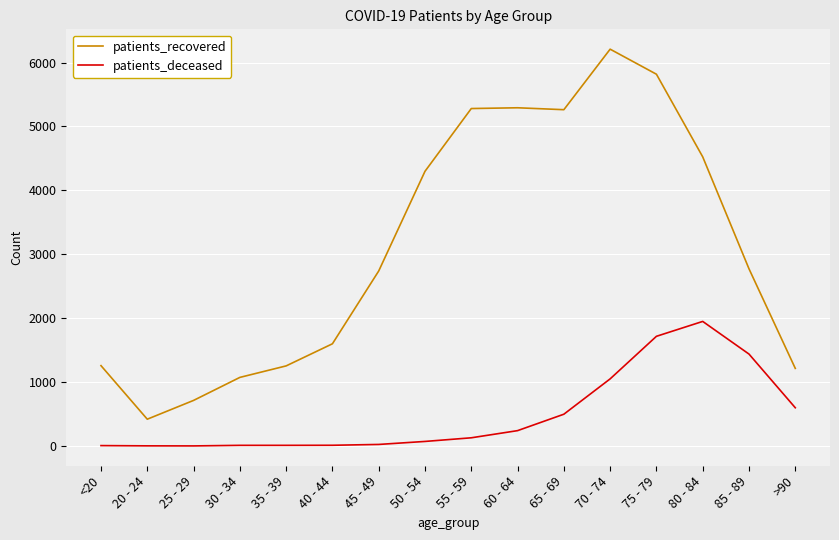

Between 35 - 39 and 85 - 89, which series saw the biggest shift?

patients_recovered